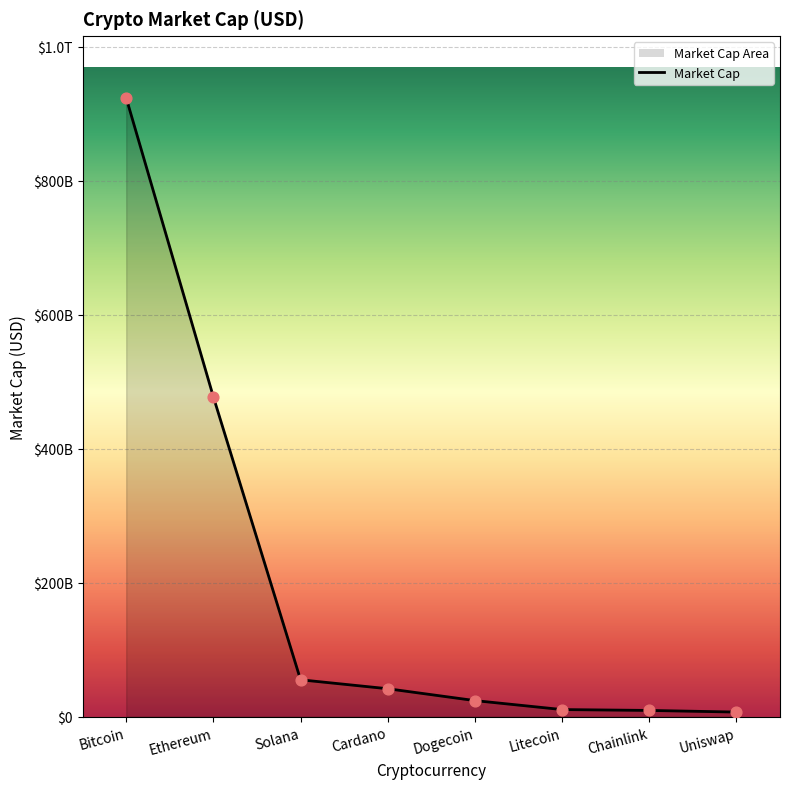

Between Litecoin and Uniswap, which is larger?

Litecoin